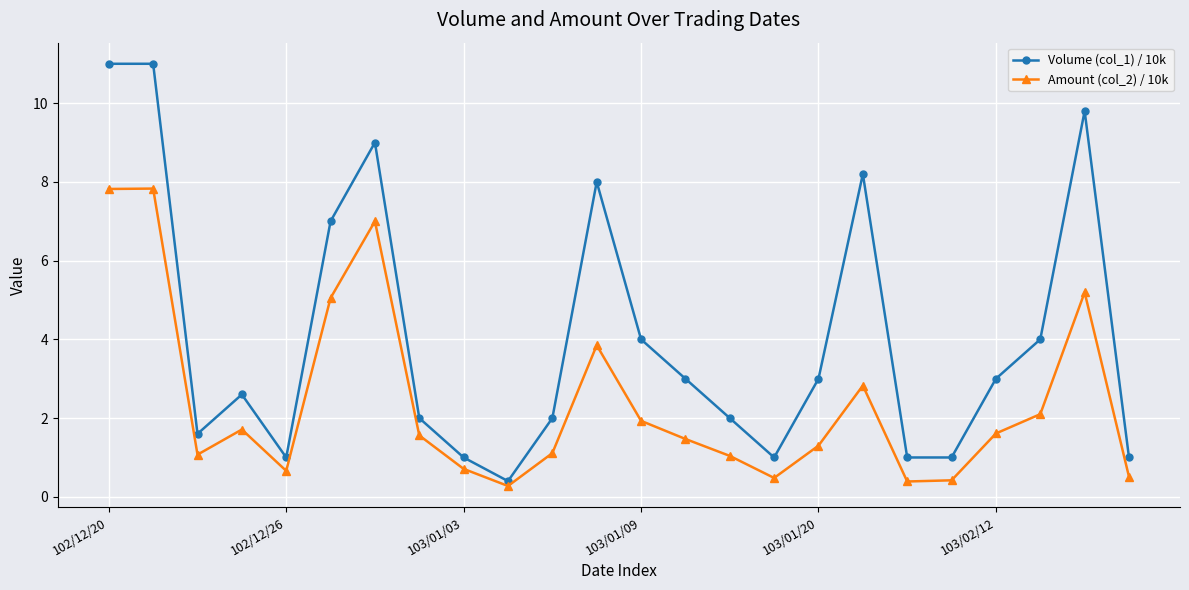

List the series in order of their overall mean, lowest first.

Amount (col_2) / 10k, Volume (col_1) / 10k